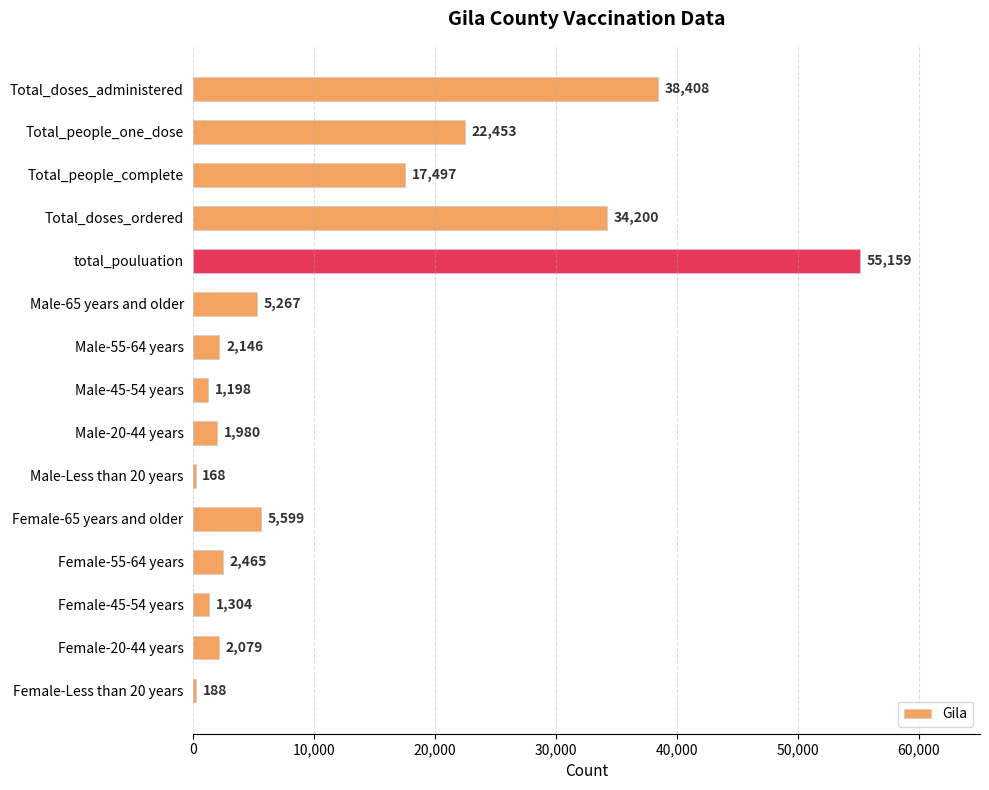

What is the ratio of the value at Total_doses_ordered to the value at total_pouluation?

0.6